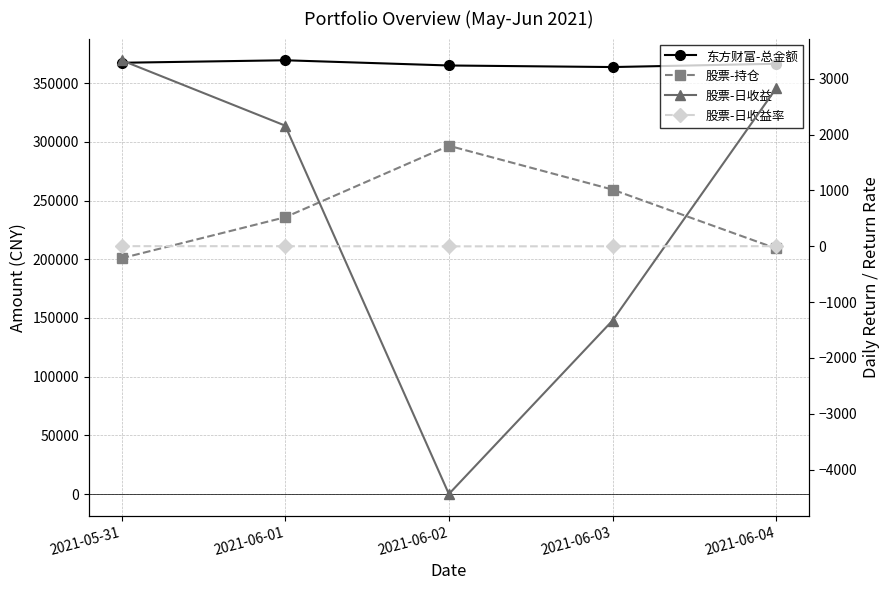

How many interior local peaks does the 股票-持仓 series have?

1